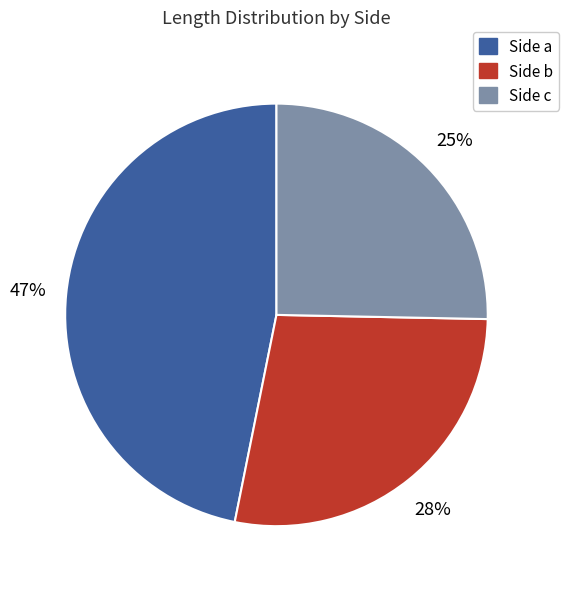

To the nearest percent, what portion does Side a represent?

47%